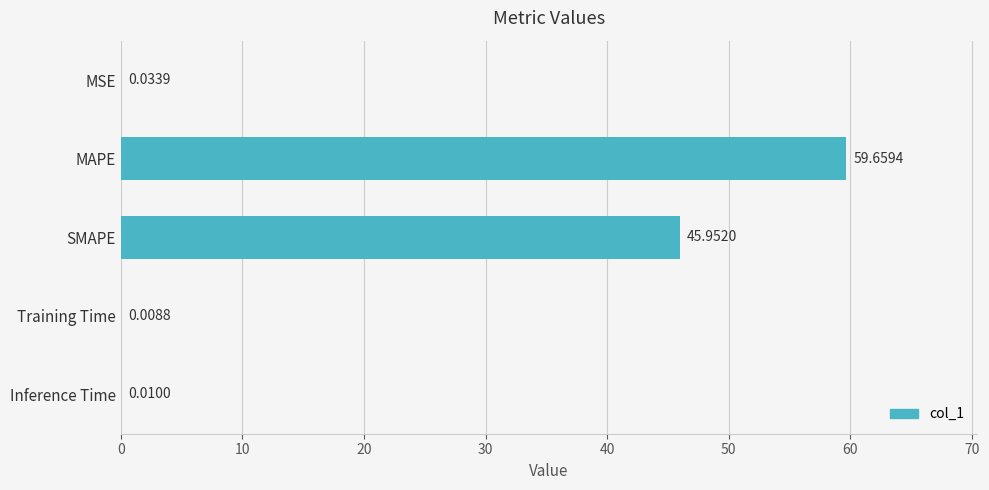

Where is the data nearest to the value 29?

SMAPE